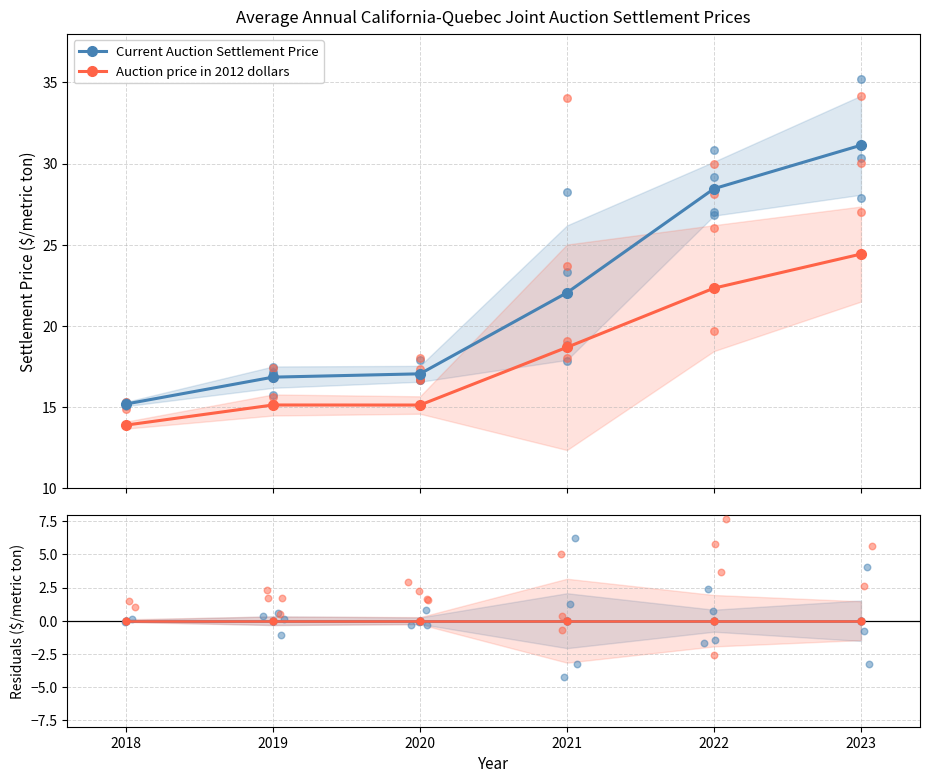

Which series reaches the maximum Y coordinate?

Current Auction Settlement Price